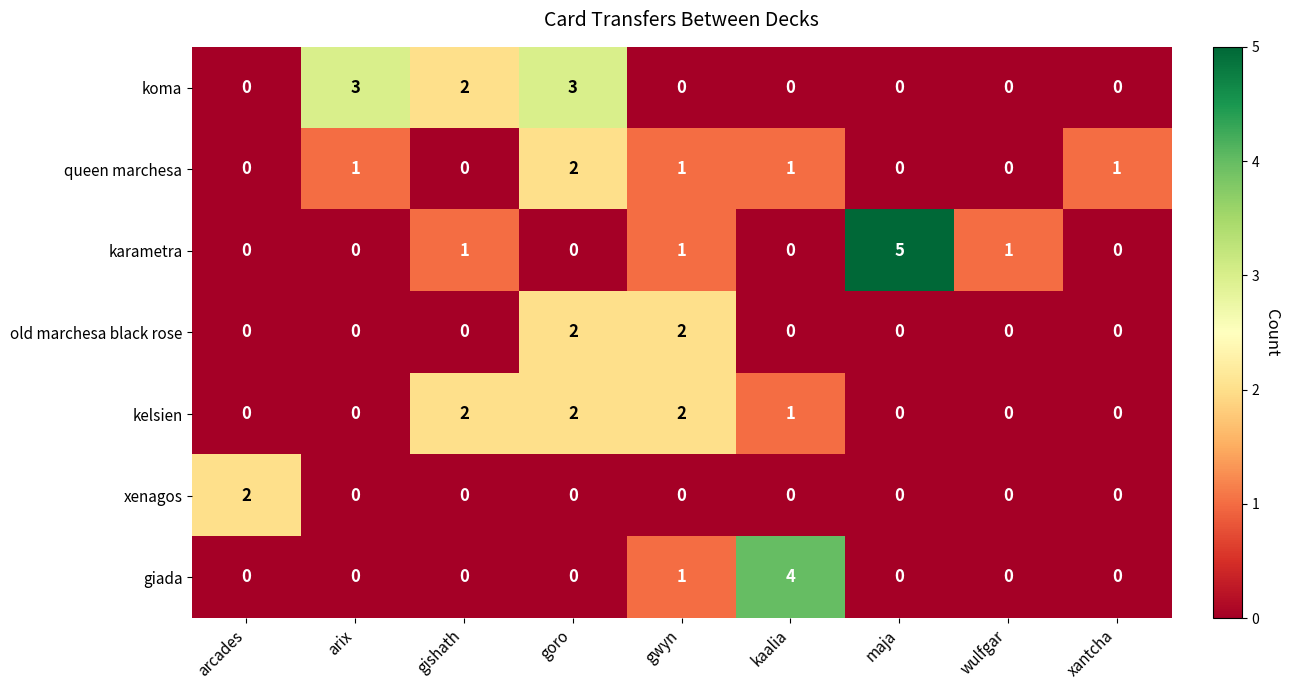

The karametra series shows 3 at maja. True or false?

False